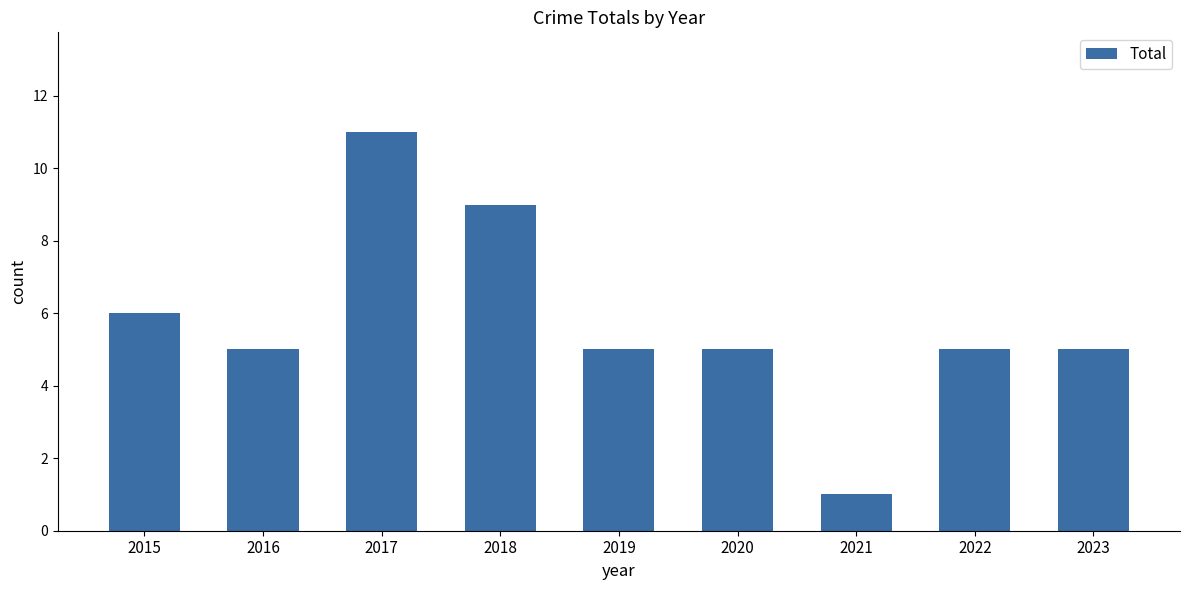

Reading left to right, extract all data points from this chart.

6	5	11	9	5	5	1	5	5